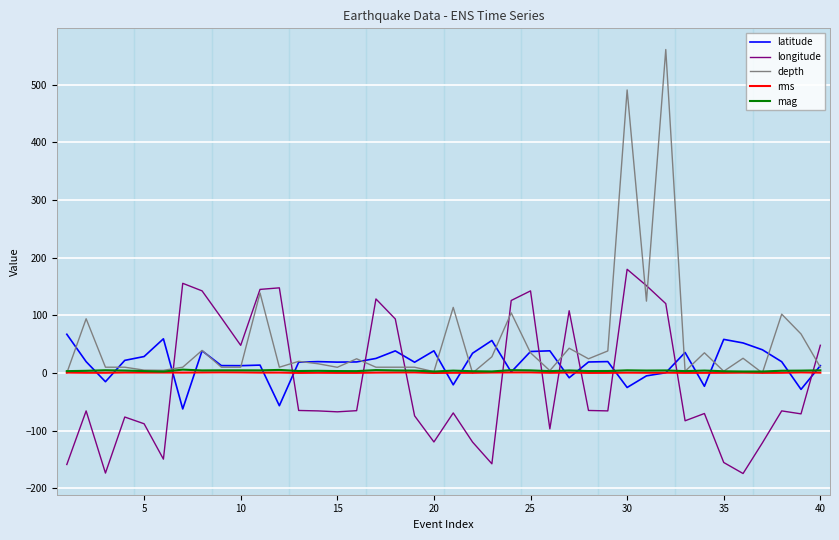

Which series has the widest spread of values?

depth